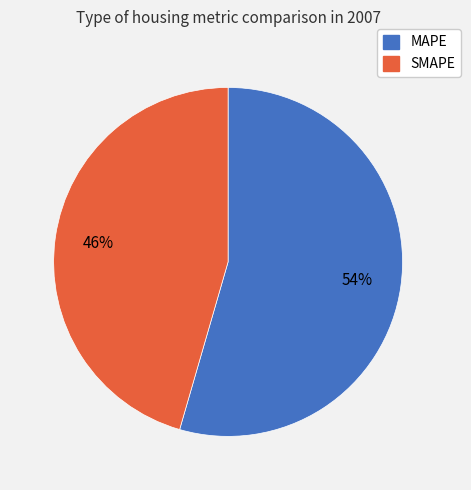

To the nearest percent, what percentage of the pie is MAPE?

54%